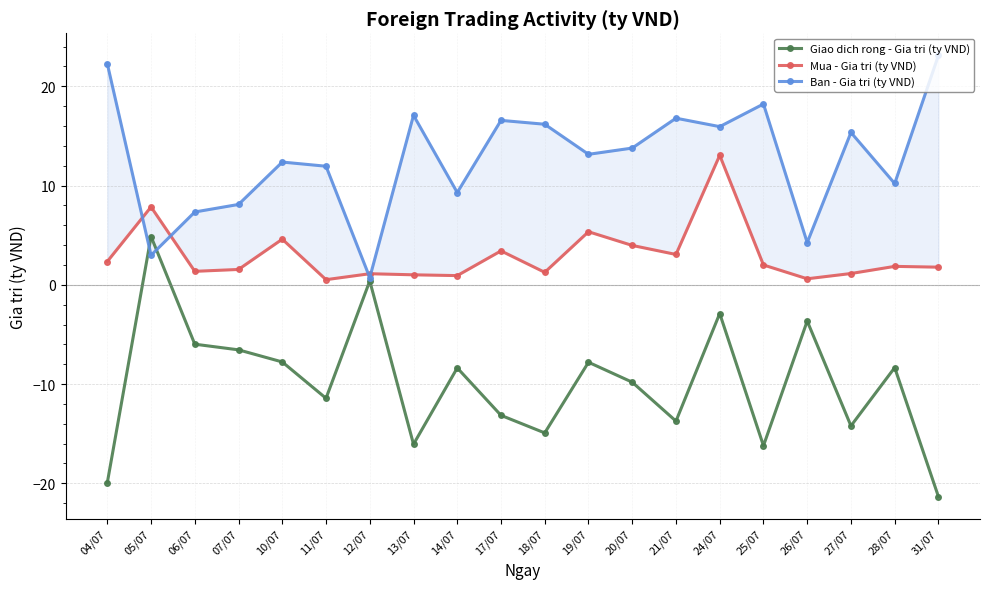

At which category does Mua - Gia tri (ty VND) reach its first local peak?

05/07